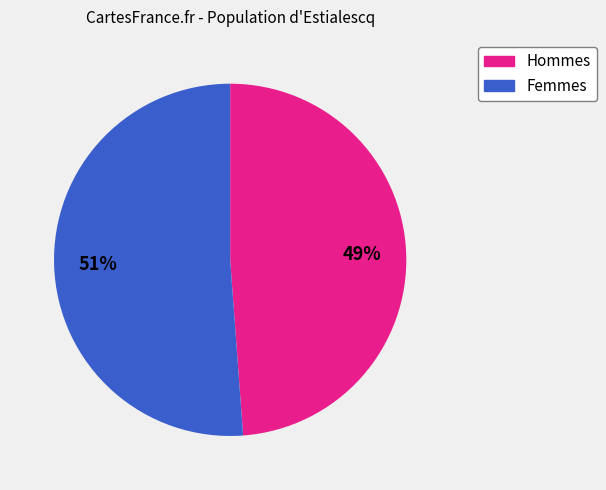

Is there a majority slice in this chart?

Yes